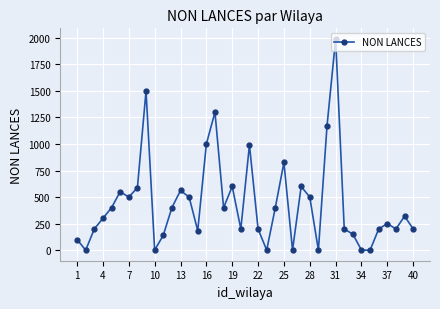

How many interior local peaks (higher than both neighbors) does the data have?

11